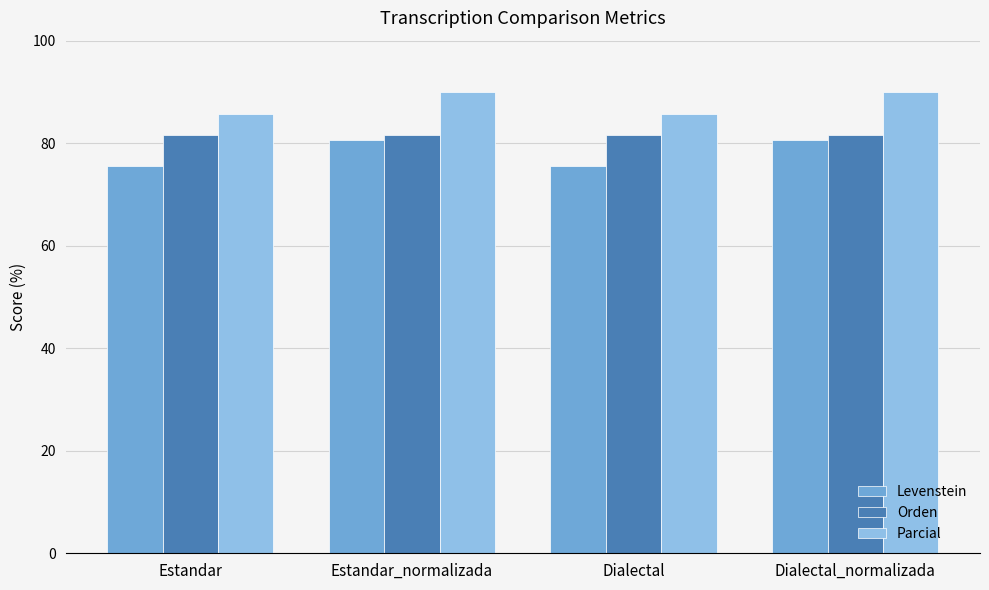

What is the sum of the Levenstein values at Dialectal and Estandar?

151.1